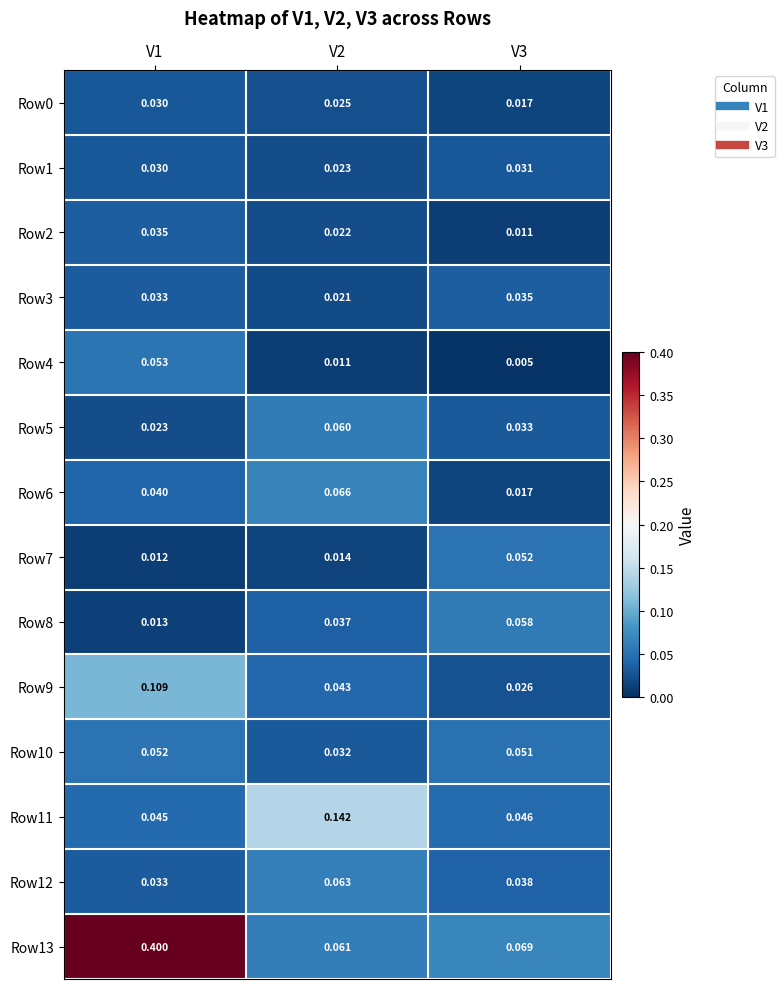

Is the value of Row9 at V3 greater than the value of Row4 at V2?

Yes